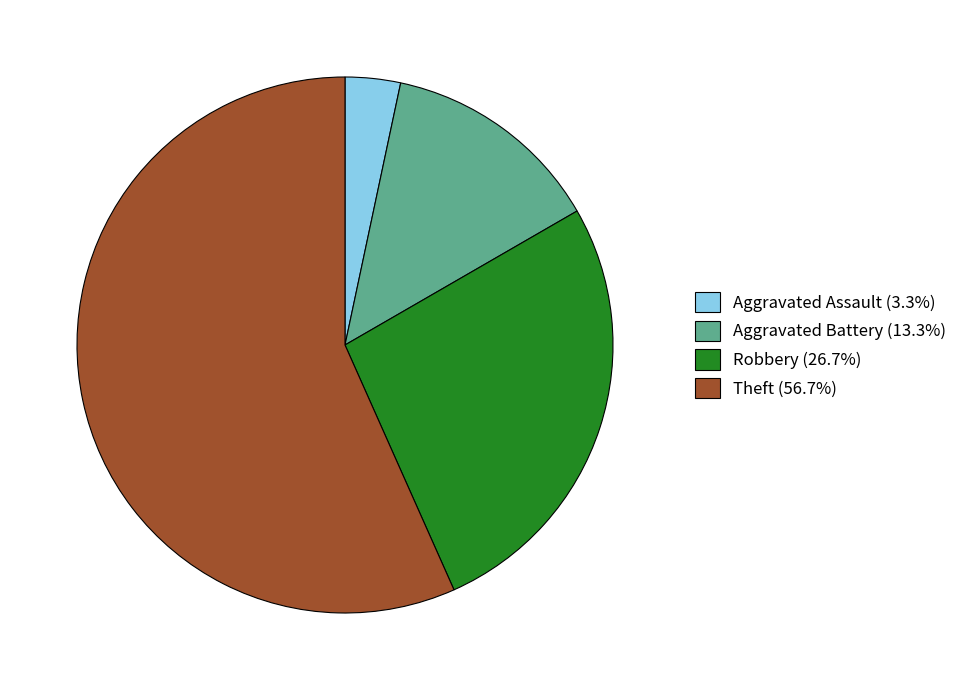

Is Theft (56.7%) the majority of the pie?

Yes